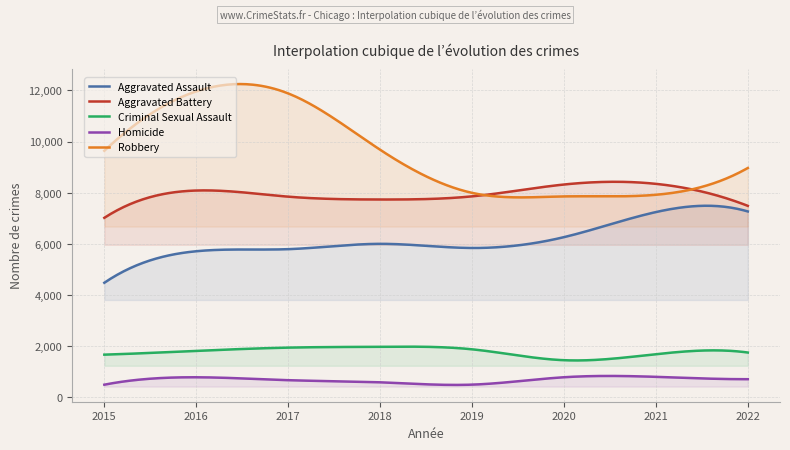

What is the greatest value displayed?

12246.6